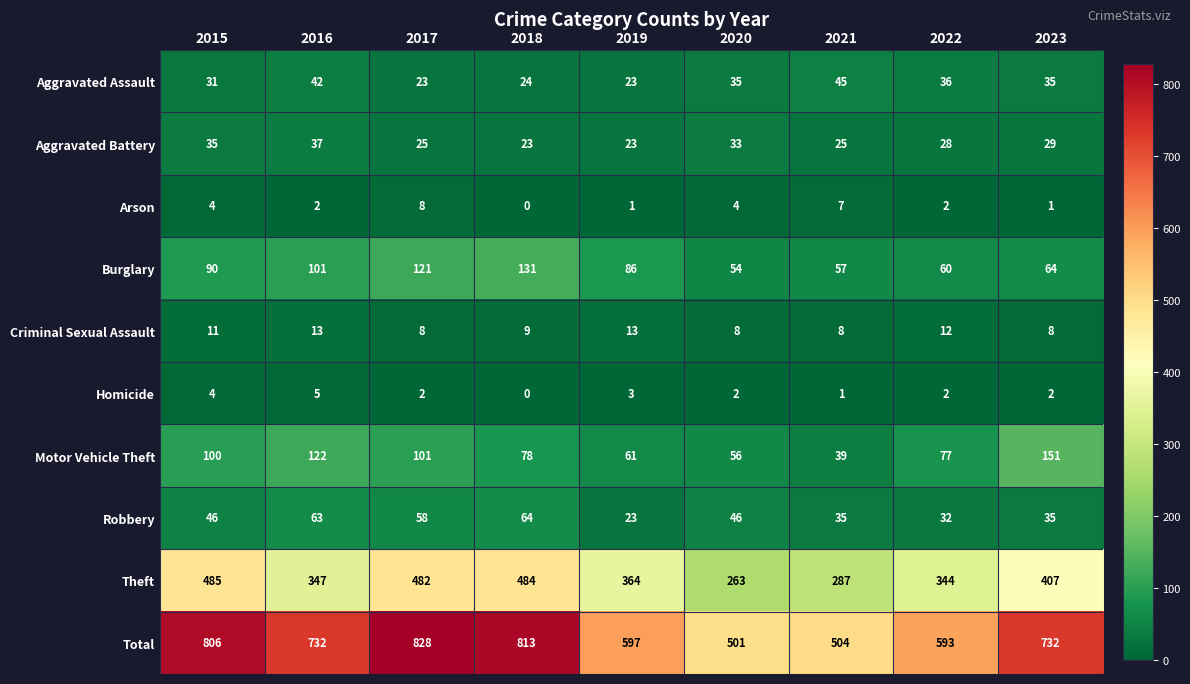

Which series changed the most between 2020 and 2023?

Total